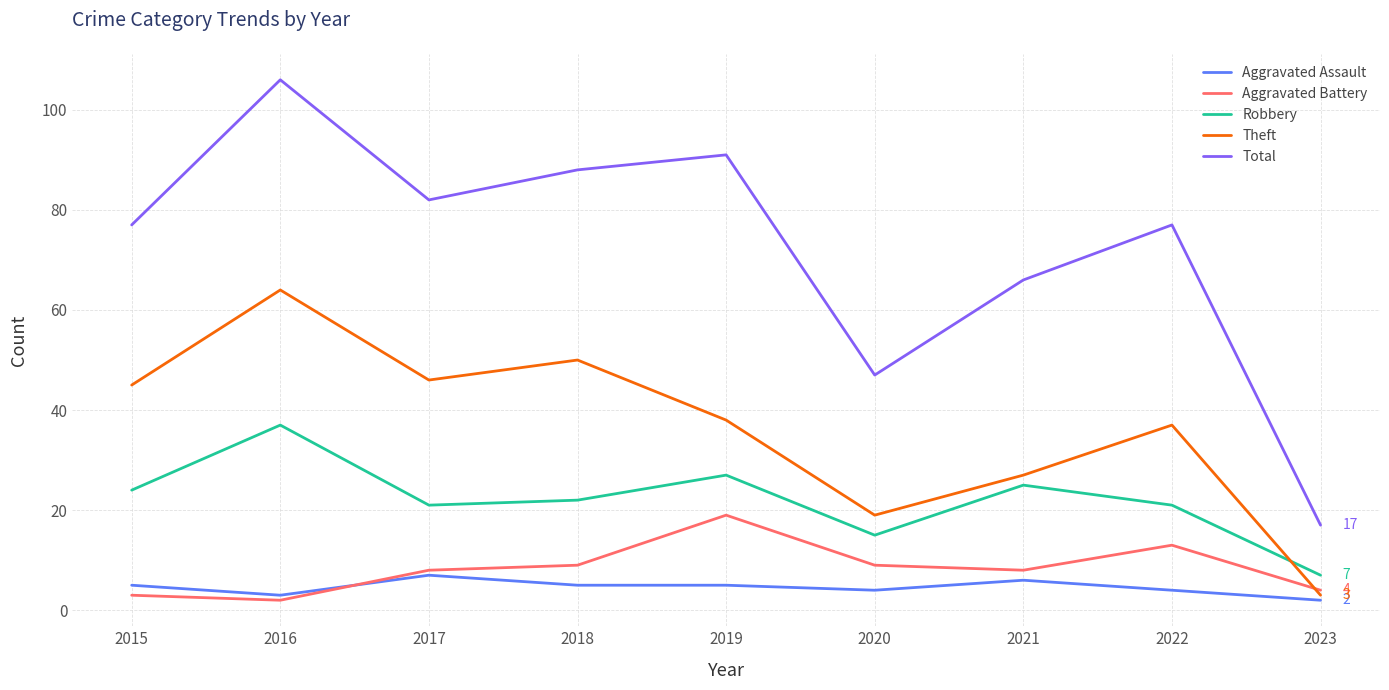

Does the chart have visible grid lines?

Yes